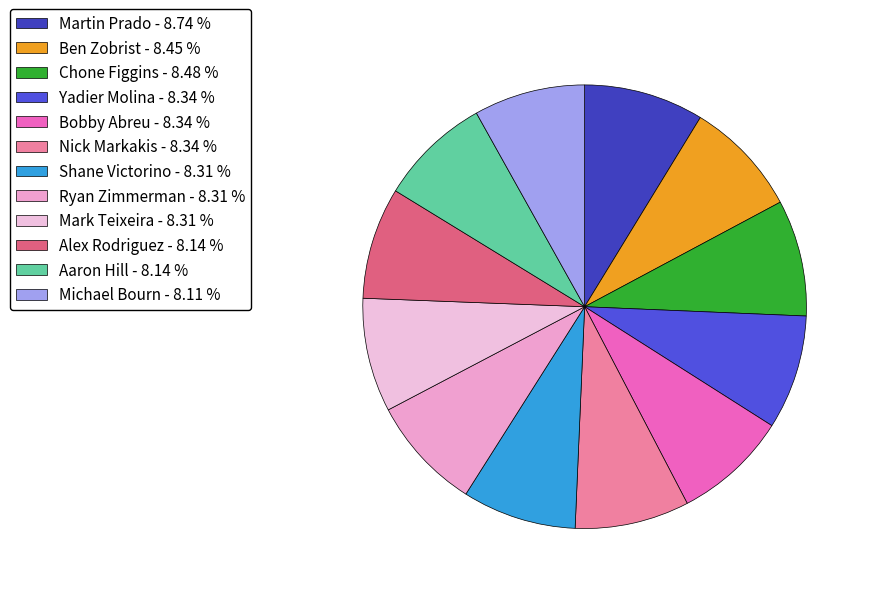

Count the number of slices in the pie.

12